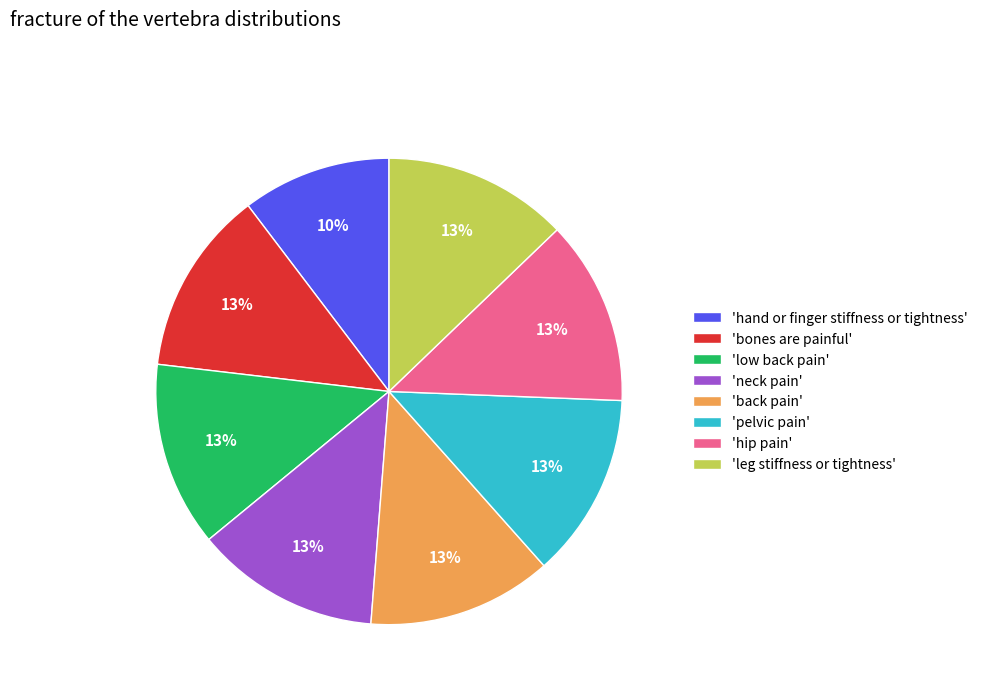

Is there any slice that represents more than half of the pie?

No